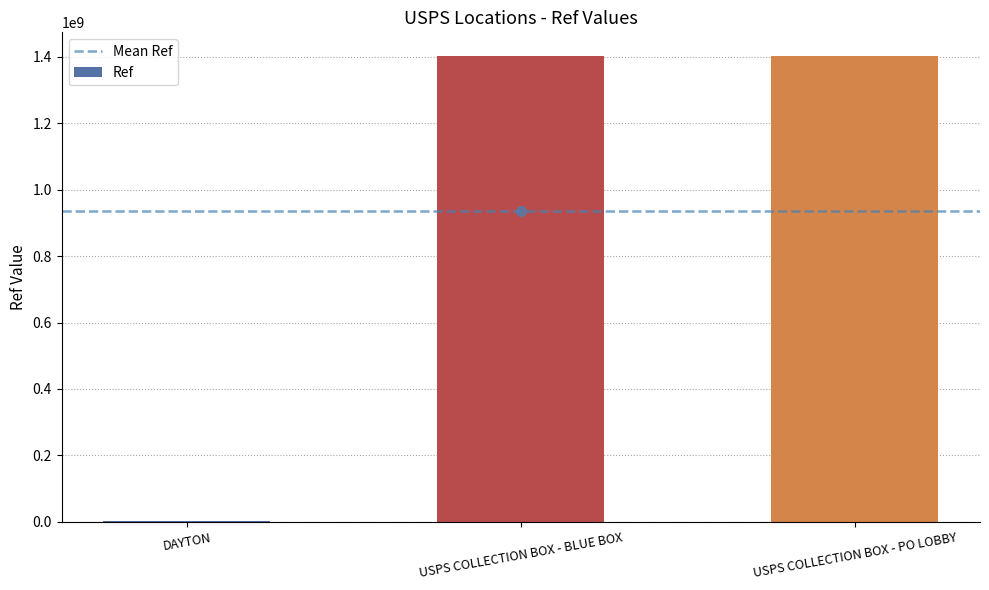

What is the greatest value displayed?

1404100004